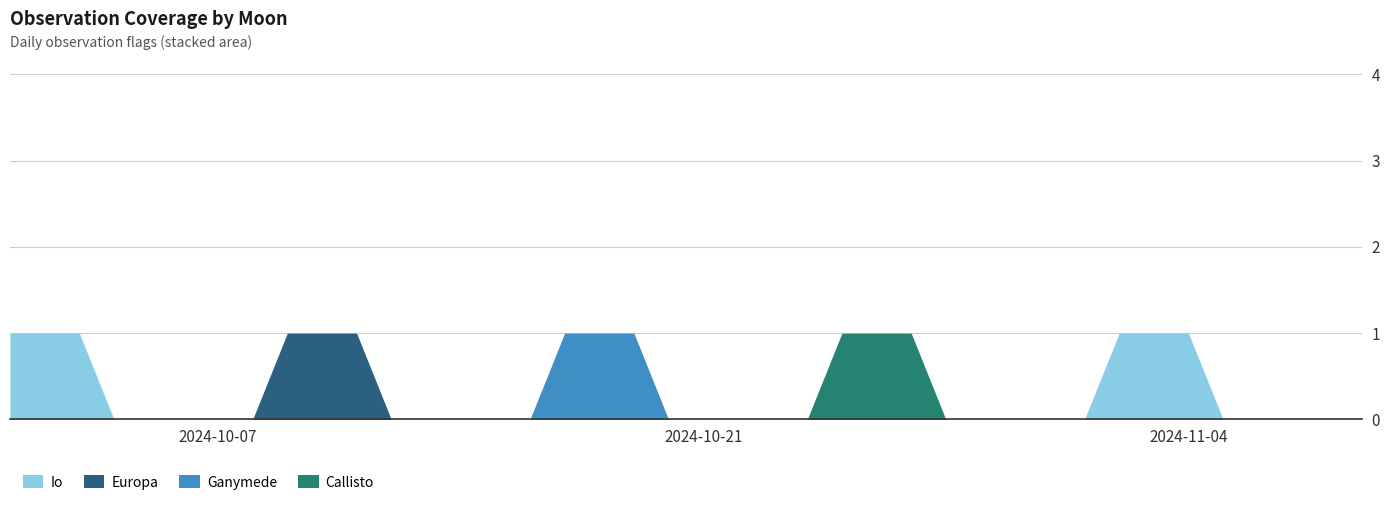

How many values in Io are above zero?

6